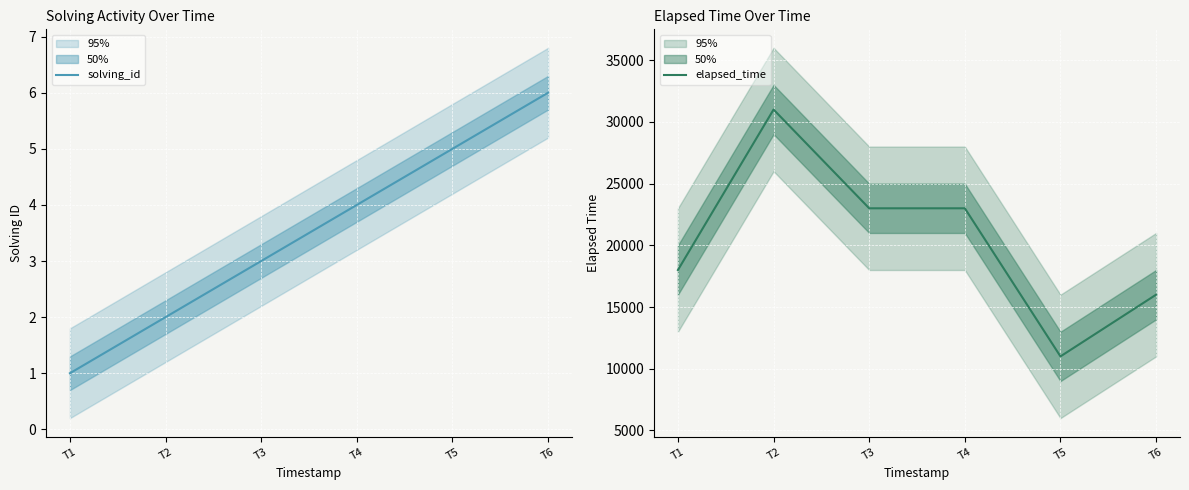

Which series has the widest spread of values?

elapsed_time